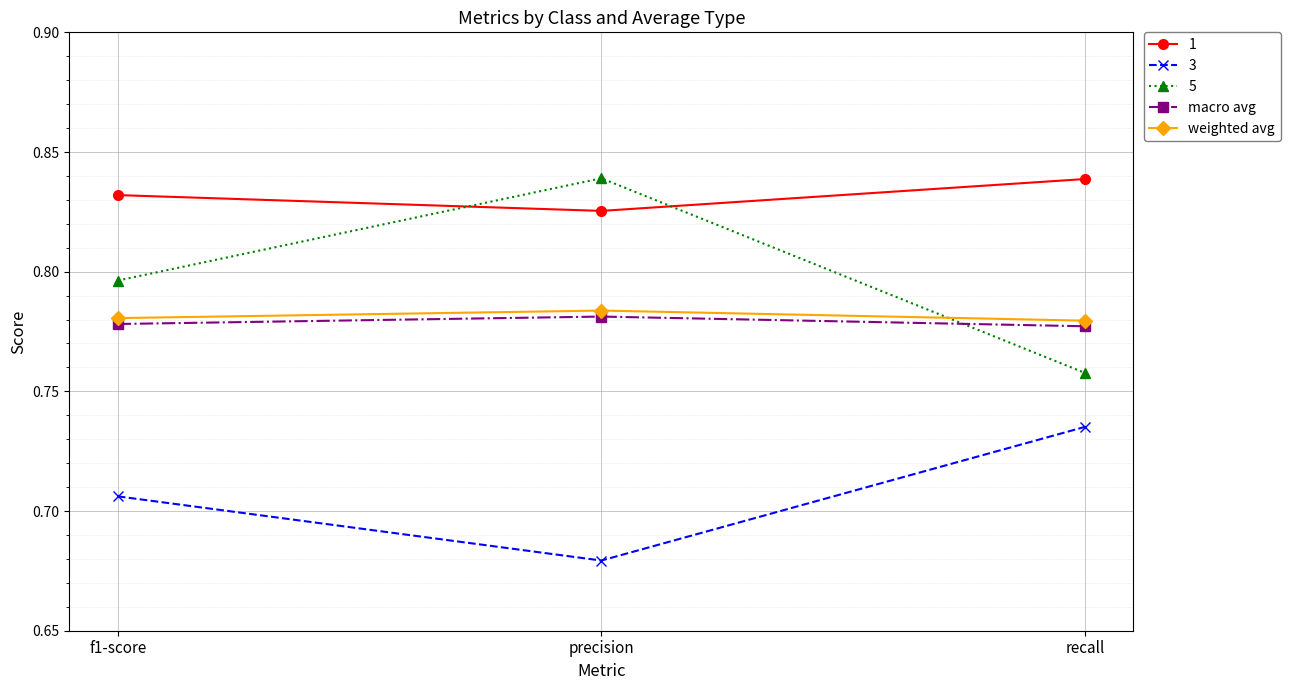

Which series has the largest range (max minus min)?

5